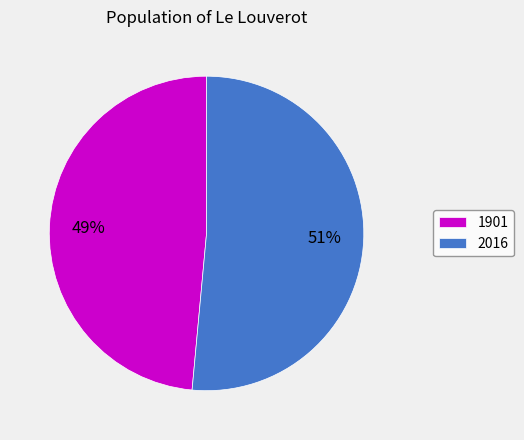

To the nearest percent, what portion does 1901 represent?

49%